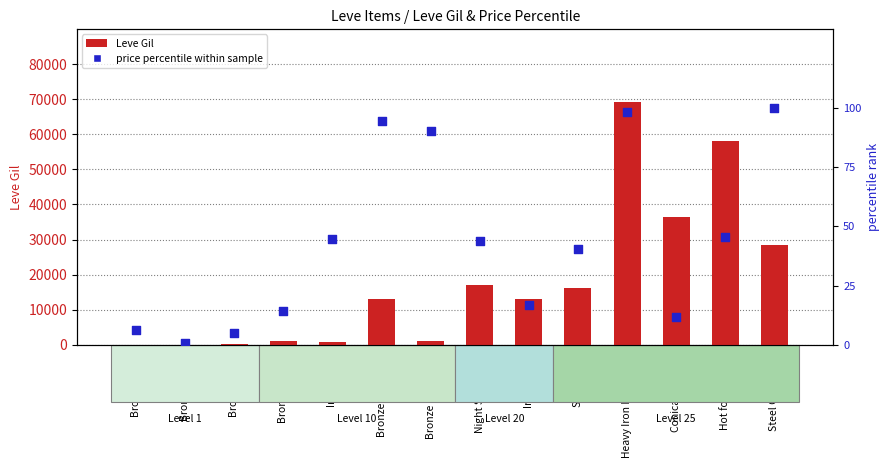

What is the total value across all series at Bronze Celata?

1004.4